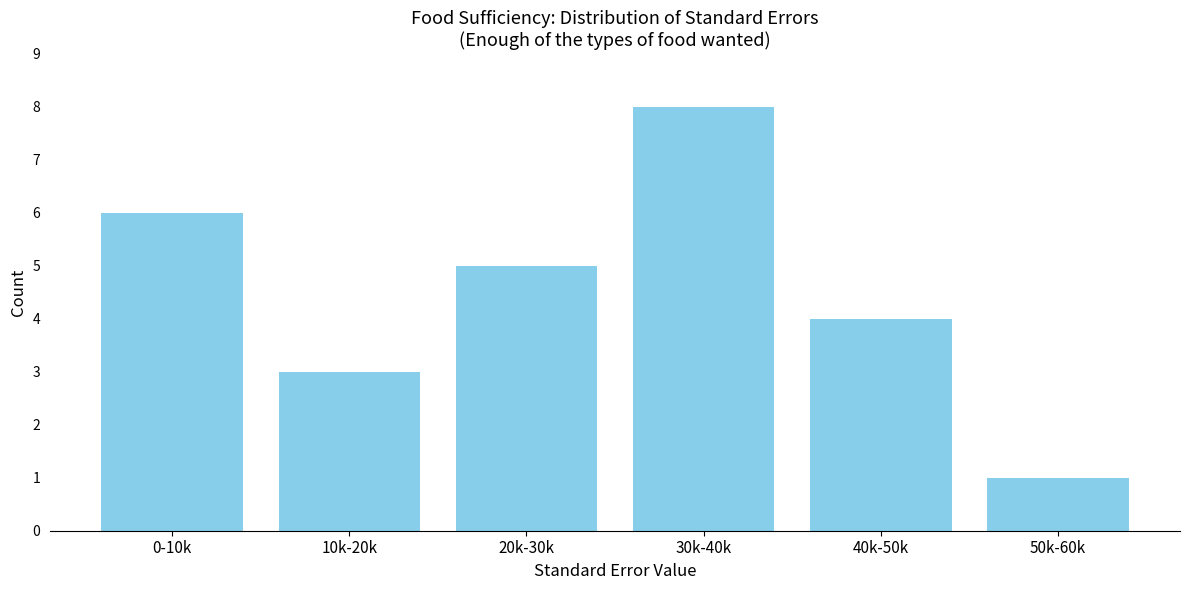

Reading left to right, list all the values displayed in this chart.

0-10k=6	10k-20k=3	20k-30k=5	30k-40k=8	40k-50k=4	50k-60k=1